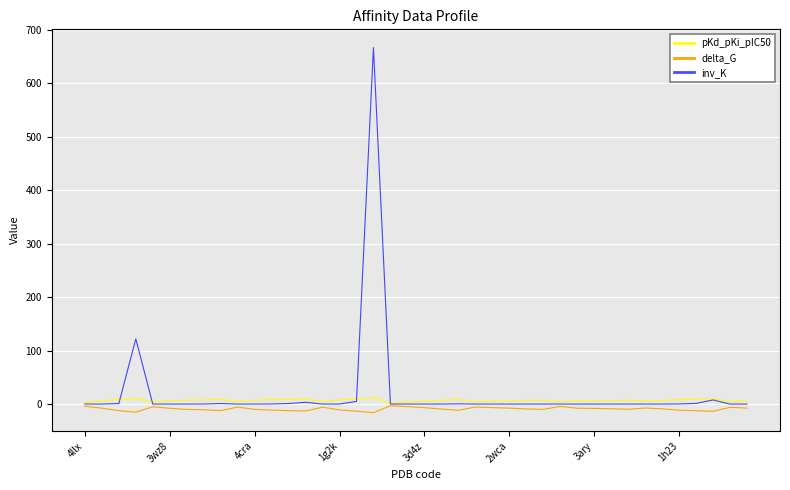

What is the smallest value displayed?

-16.1